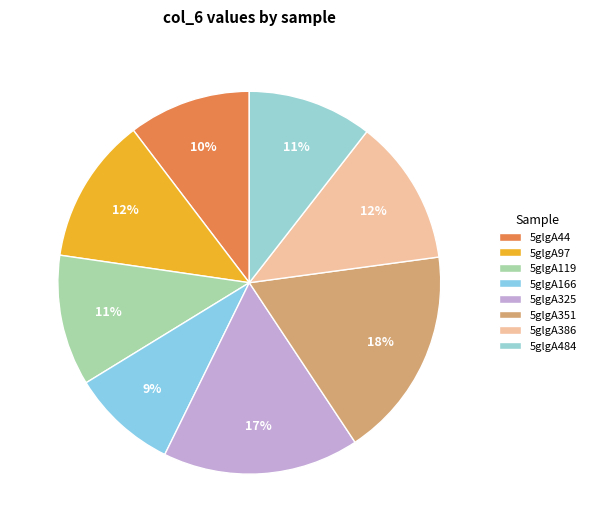

Does any single category account for the majority?

No